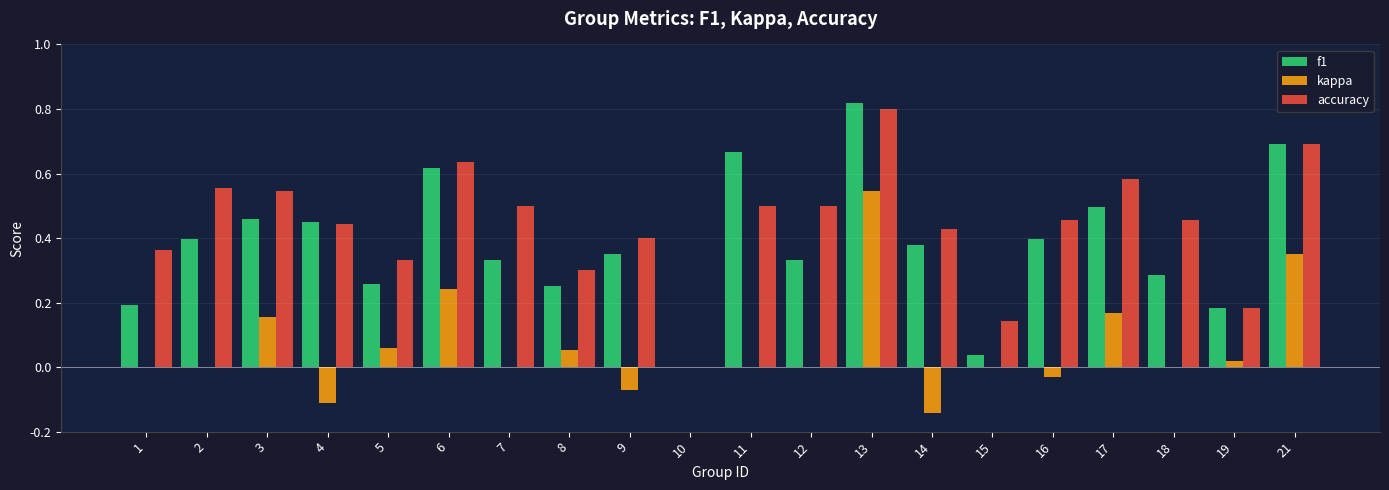

True or false: f1 has a value of 0.5 at 7.

False